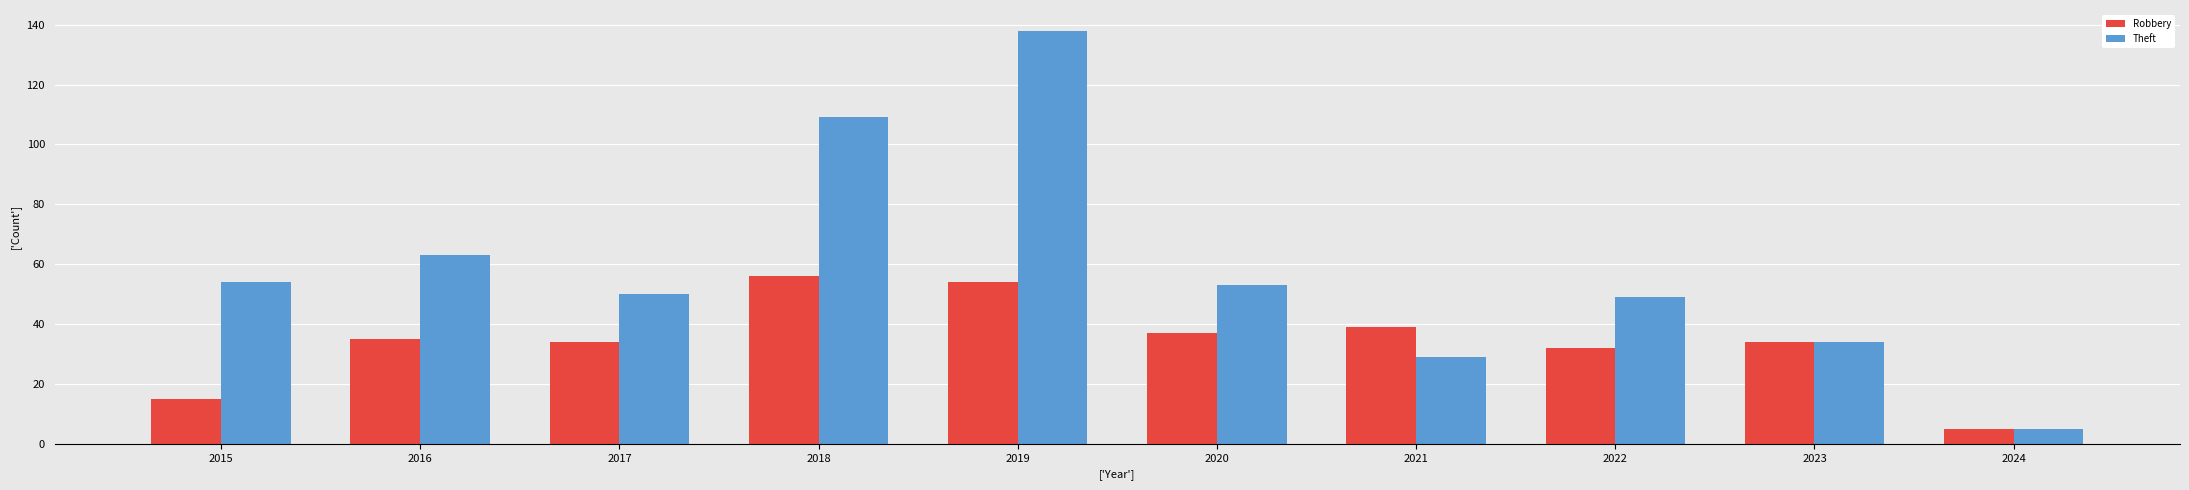

The value of Robbery at 2021 is 39. True or false?

True